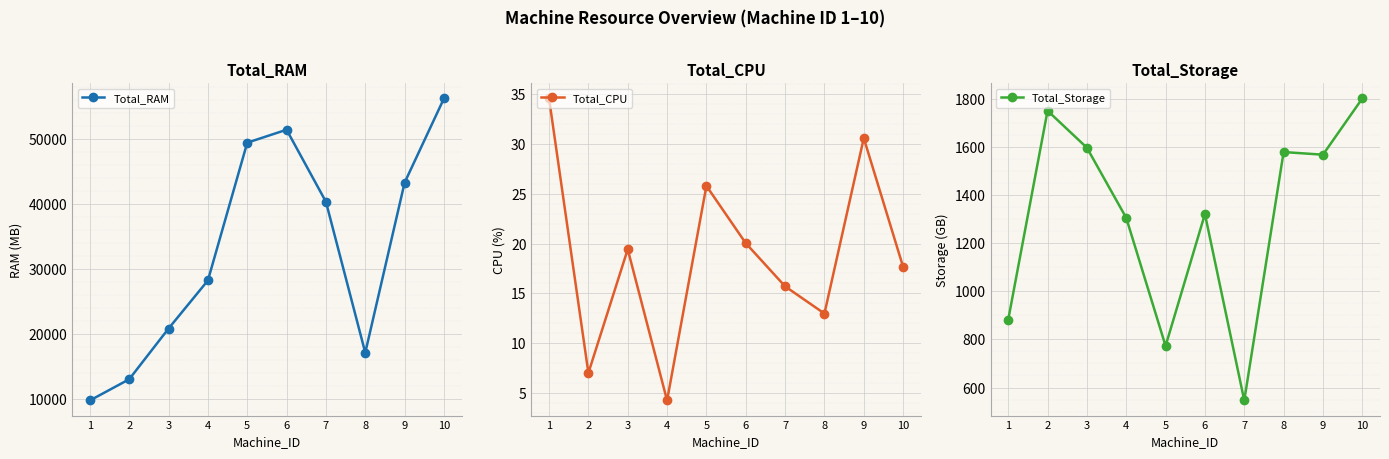

Is the value of Total_RAM at 8 greater than the value of Total_Storage at 3?

Yes